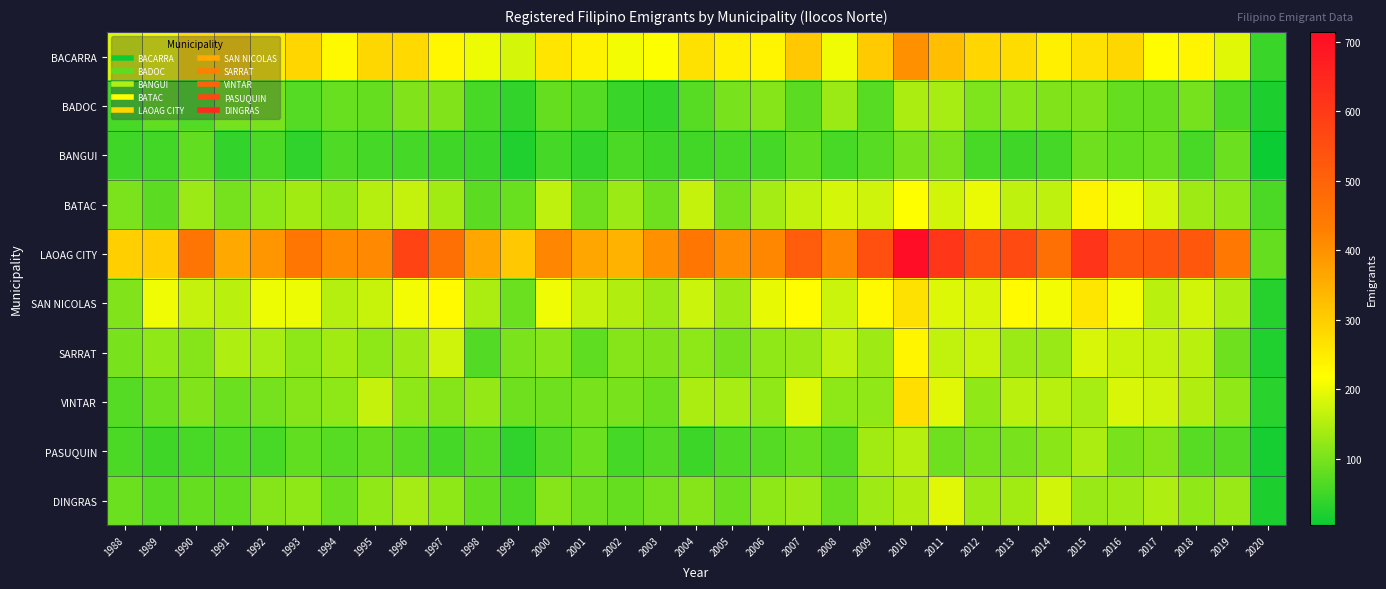

At 2002, list the series in order from largest to smallest.

LAOAG CITY, BACARRA, SAN NICOLAS, BATAC, SARRAT, VINTAR, DINGRAS, BANGUI, PASUQUIN, BADOC